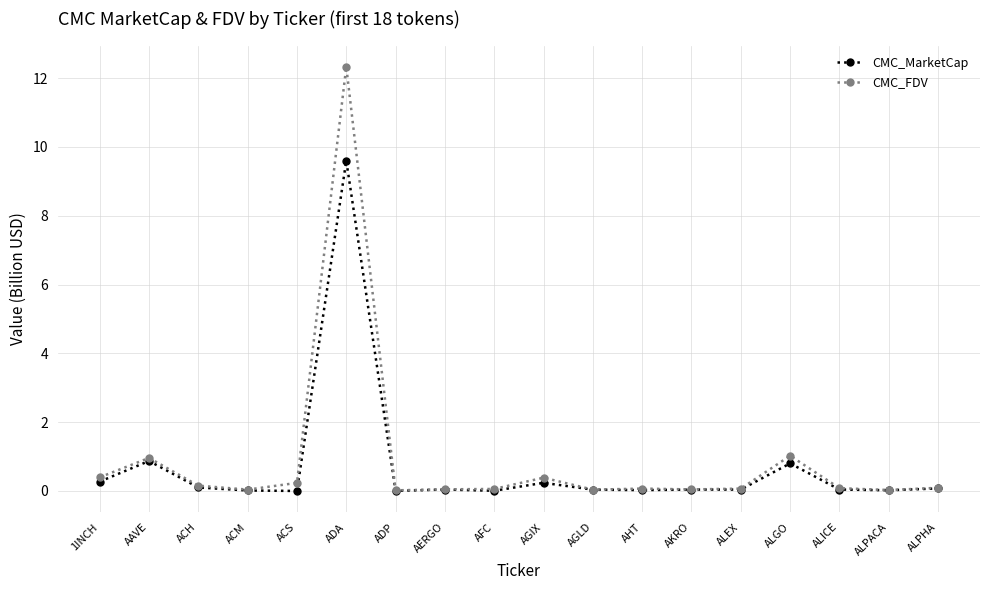

What is the label of the 14th point from the left?

ALEX